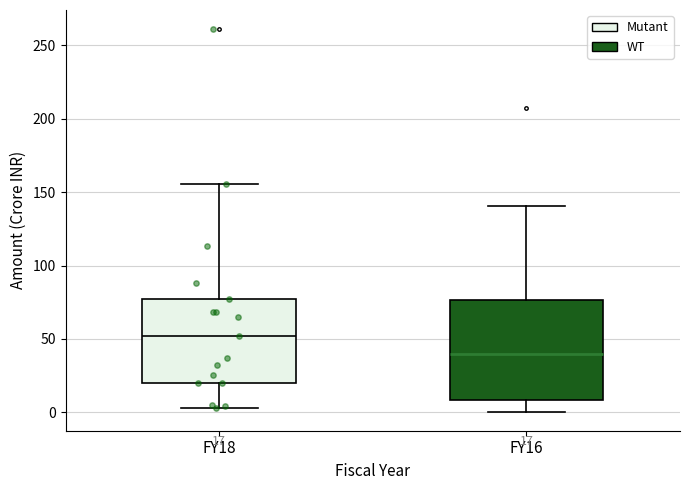

Which box's median line is the highest?

FY18